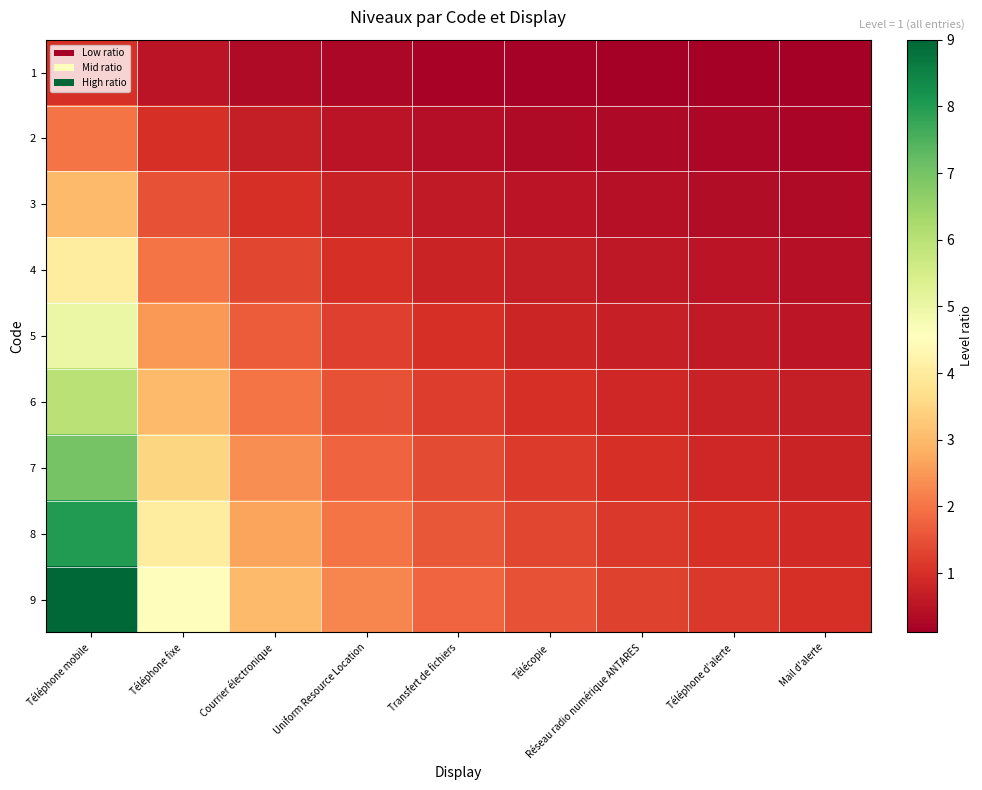

Reading right to left, list all the values displayed in this chart.

1: Mail d'alerte=0.1	Téléphone d'alerte=0.1	Réseau radio numérique ANTARES=0.1	Télécopie=0.2	Transfert de fichiers=0.2	Uniform Resource Location=0.2	Courrier électronique=0.3	Téléphone fixe=0.5	Téléphone mobile=1.0
2: Mail d'alerte=0.2	Téléphone d'alerte=0.2	Réseau radio numérique ANTARES=0.3	Télécopie=0.3	Transfert de fichiers=0.4	Uniform Resource Location=0.5	Courrier électronique=0.7	Téléphone fixe=1.0	Téléphone mobile=2.0
3: Mail d'alerte=0.3	Téléphone d'alerte=0.4	Réseau radio numérique ANTARES=0.4	Télécopie=0.5	Transfert de fichiers=0.6	Uniform Resource Location=0.8	Courrier électronique=1.0	Téléphone fixe=1.5	Téléphone mobile=3.0
4: Mail d'alerte=0.4	Téléphone d'alerte=0.5	Réseau radio numérique ANTARES=0.6	Télécopie=0.7	Transfert de fichiers=0.8	Uniform Resource Location=1.0	Courrier électronique=1.3	Téléphone fixe=2.0	Téléphone mobile=4.0
5: Mail d'alerte=0.6	Téléphone d'alerte=0.6	Réseau radio numérique ANTARES=0.7	Télécopie=0.8	Transfert de fichiers=1.0	Uniform Resource Location=1.2	Courrier électronique=1.7	Téléphone fixe=2.5	Téléphone mobile=5.0
6: Mail d'alerte=0.7	Téléphone d'alerte=0.8	Réseau radio numérique ANTARES=0.9	Télécopie=1.0	Transfert de fichiers=1.2	Uniform Resource Location=1.5	Courrier électronique=2.0	Téléphone fixe=3.0	Téléphone mobile=6.0
7: Mail d'alerte=0.8	Téléphone d'alerte=0.9	Réseau radio numérique ANTARES=1.0	Télécopie=1.2	Transfert de fichiers=1.4	Uniform Resource Location=1.8	Courrier électronique=2.3	Téléphone fixe=3.5	Téléphone mobile=7.0
8: Mail d'alerte=0.9	Téléphone d'alerte=1.0	Réseau radio numérique ANTARES=1.1	Télécopie=1.3	Transfert de fichiers=1.6	Uniform Resource Location=2.0	Courrier électronique=2.7	Téléphone fixe=4.0	Téléphone mobile=8.0
9: Mail d'alerte=1.0	Téléphone d'alerte=1.1	Réseau radio numérique ANTARES=1.3	Télécopie=1.5	Transfert de fichiers=1.8	Uniform Resource Location=2.2	Courrier électronique=3.0	Téléphone fixe=4.5	Téléphone mobile=9.0